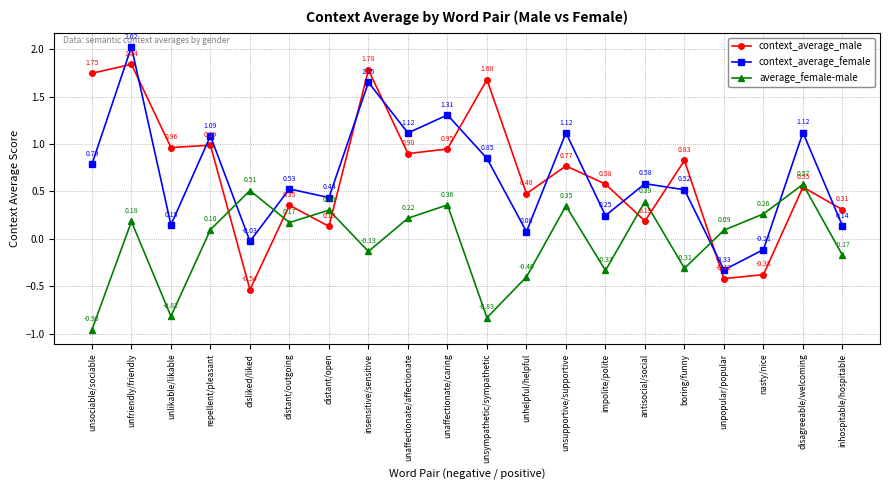

What is the label of the 12th point from the left?

unhelpful/helpful